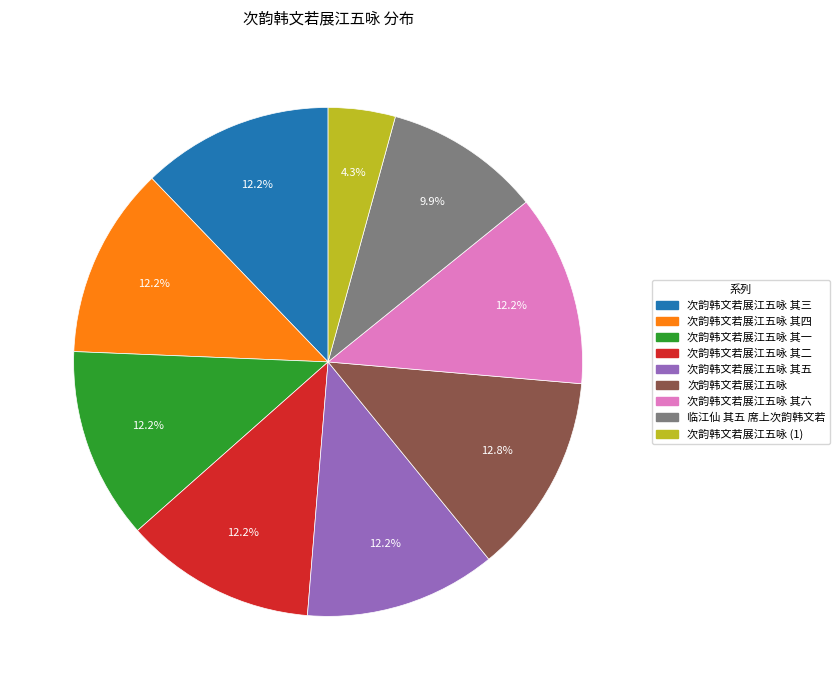

How many slices are in this pie chart?

9